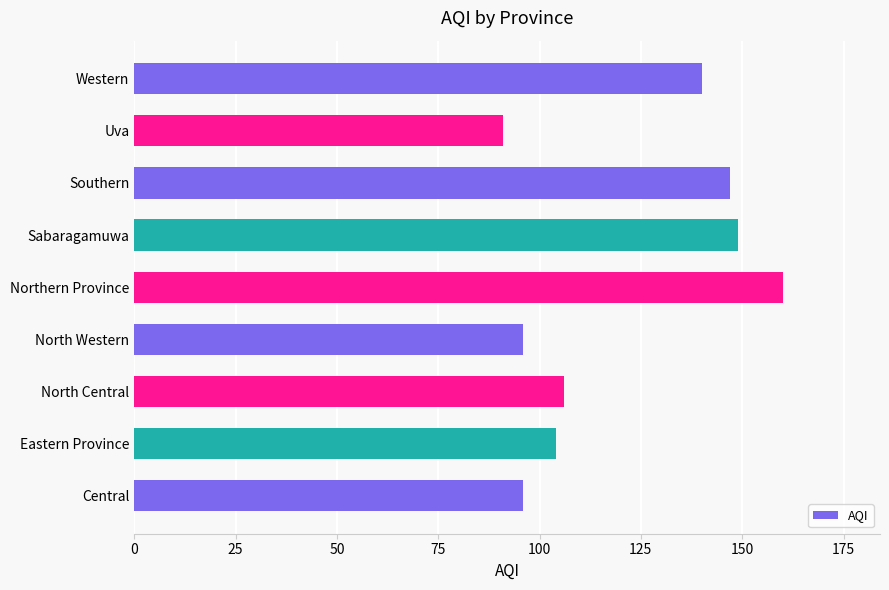

What is the greatest value displayed?

160